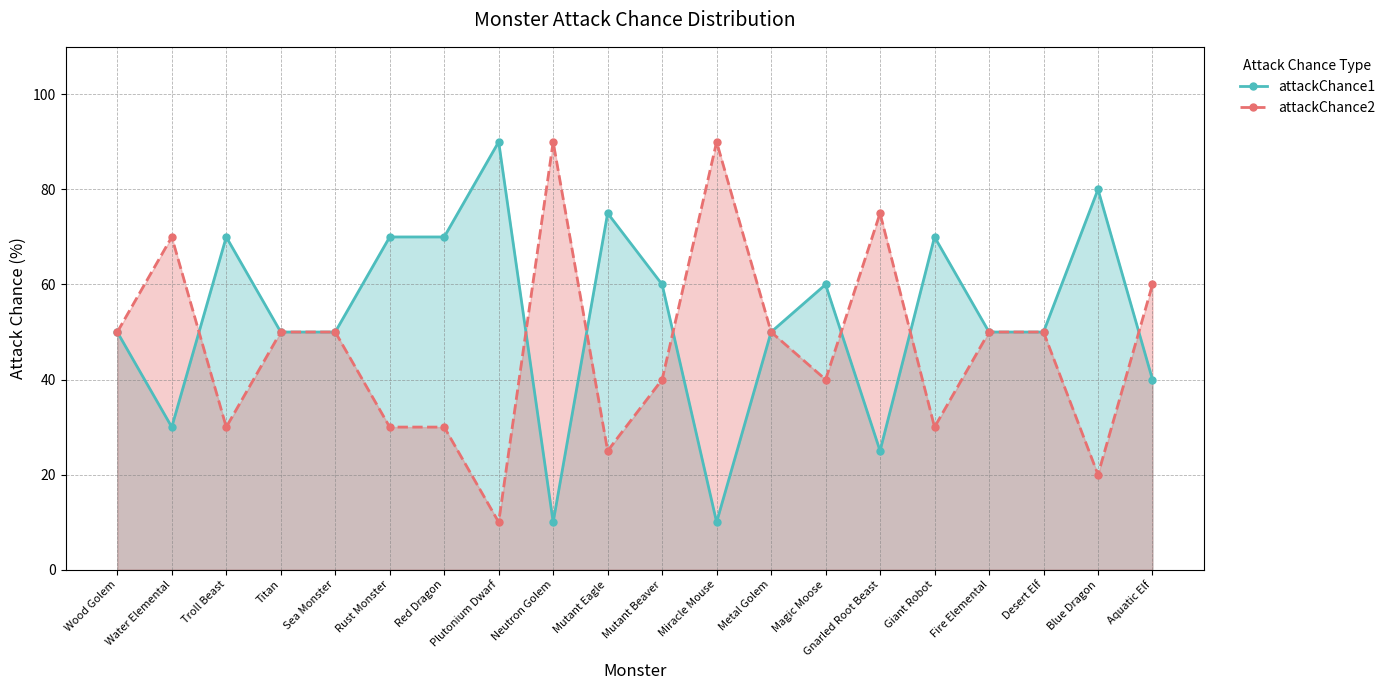

What is the total value across all series at Water Elemental?

100